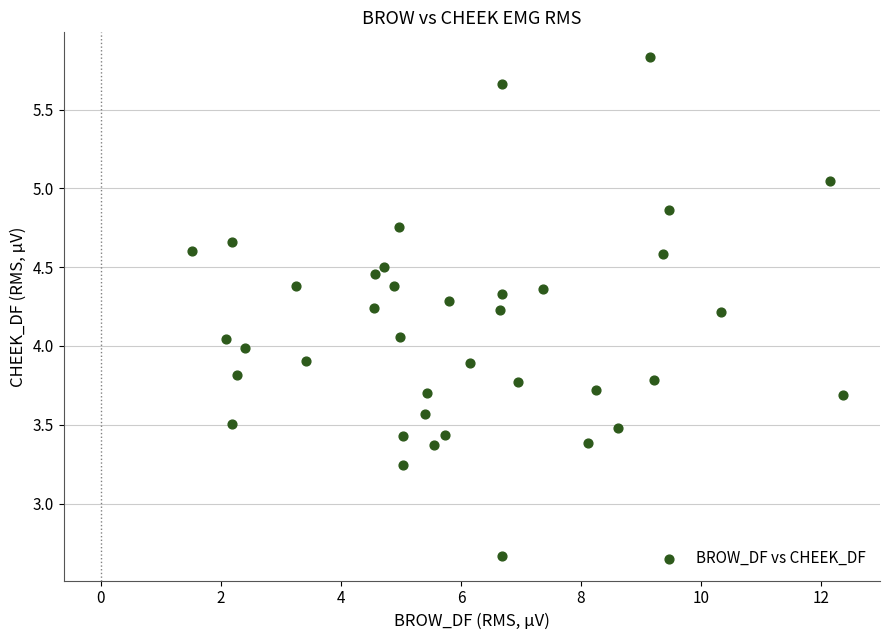

What is the range of X values (max minus min)?

10.8